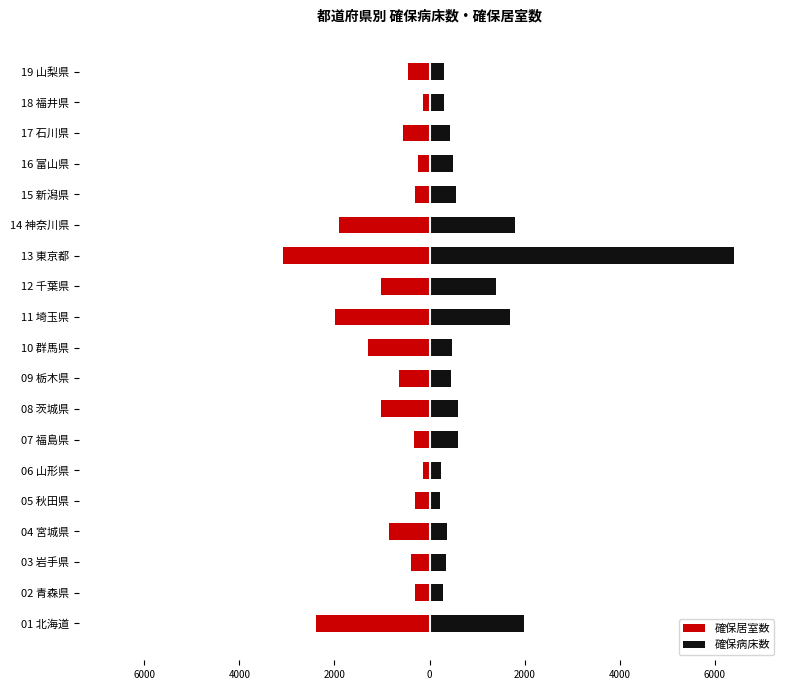

How many distinct data groups are displayed?

2